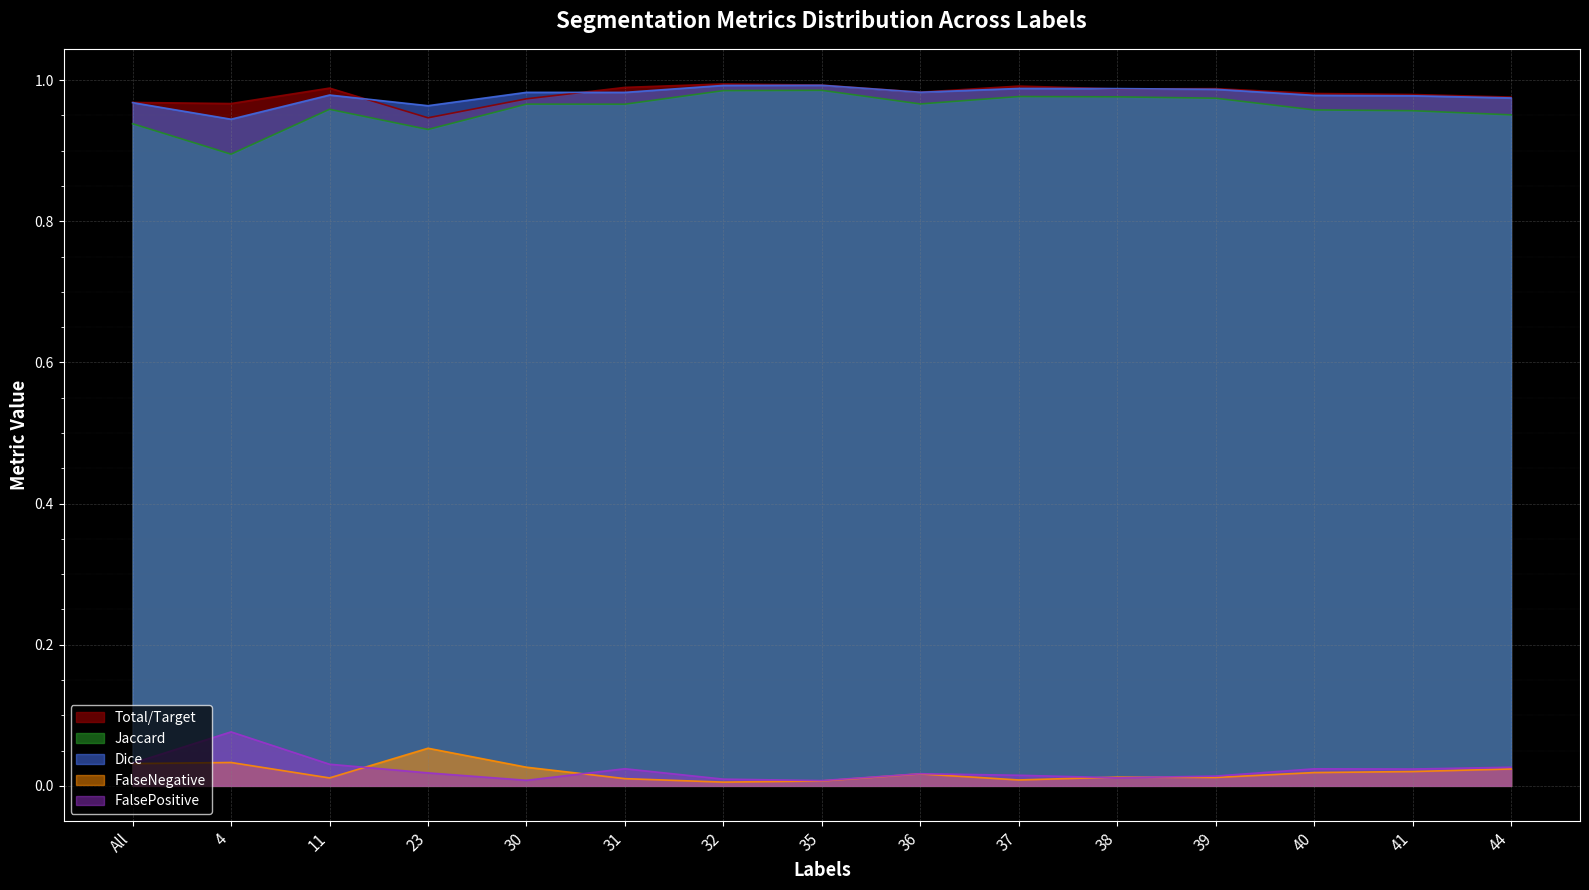

What is the greatest value displayed?

1.0